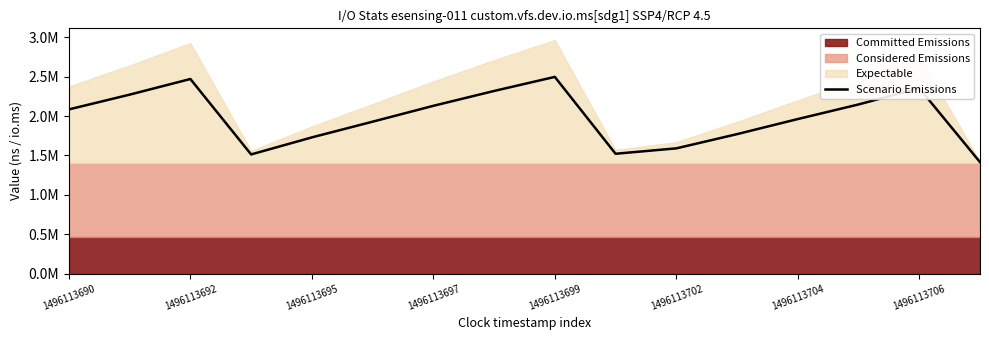

What is the value of the 4th point from the left?

1512363.9